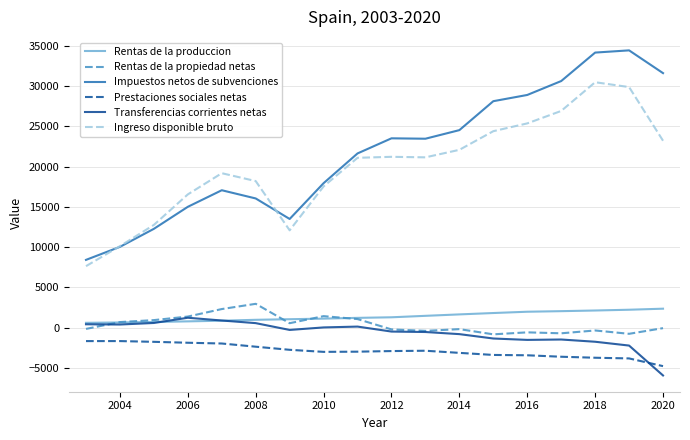

What is the difference between the maximum and minimum values in the Impuestos netos de subvenciones series?

26022